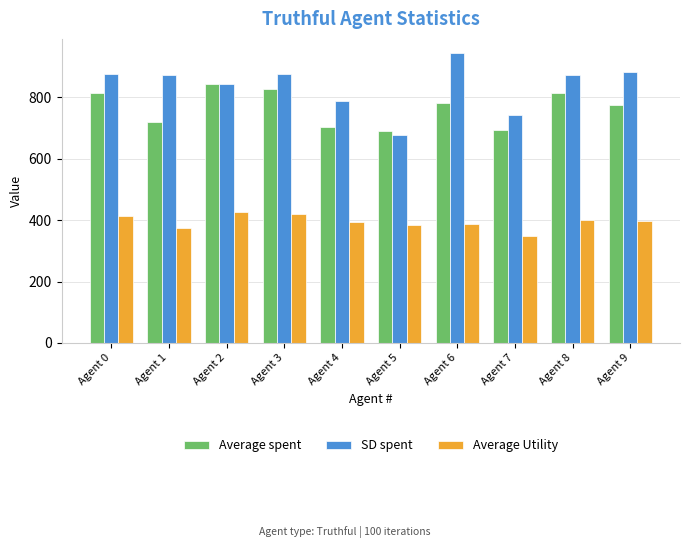

What is the sum of the SD spent values at Agent 2 and Agent 7?

1584.6